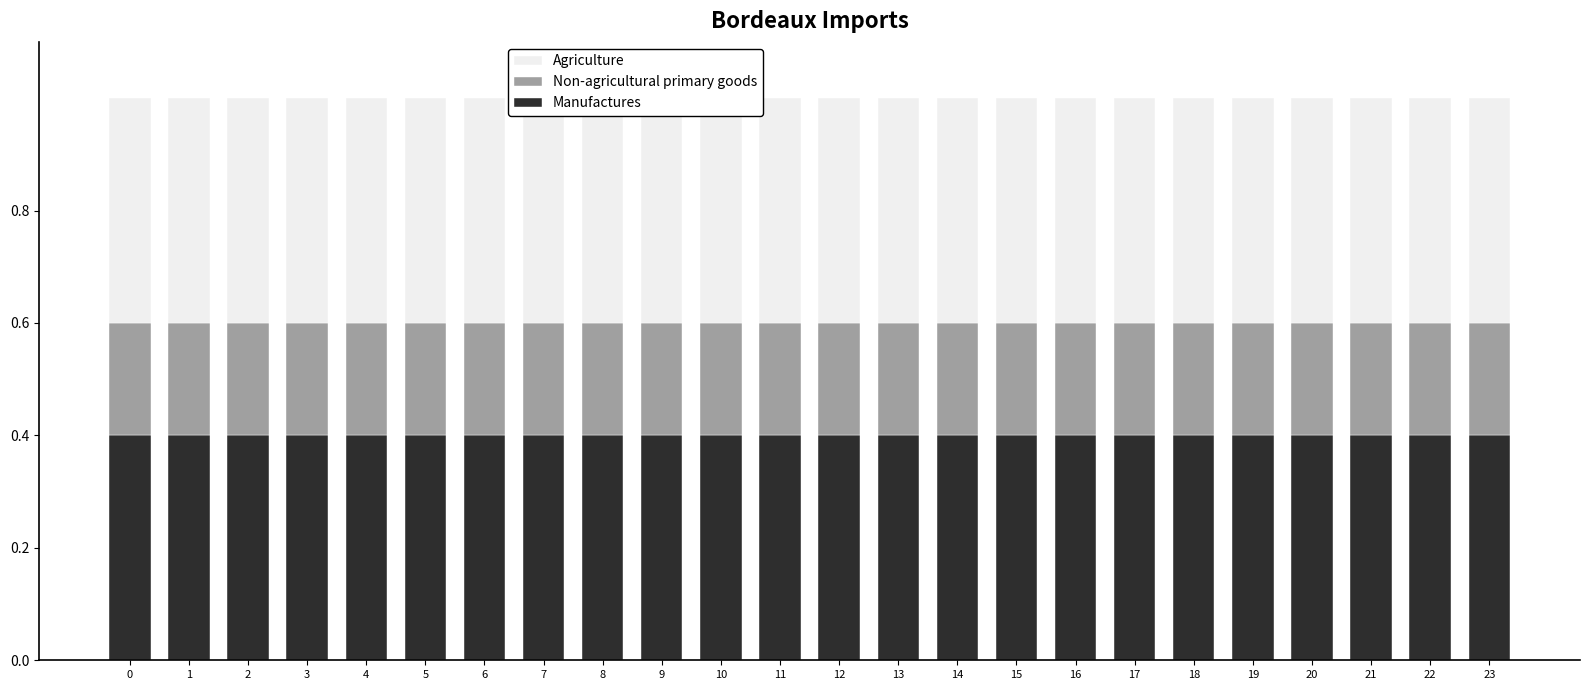

Rank the series at 9 from lowest to highest value.

Non-agricultural primary goods, Agriculture, Manufactures